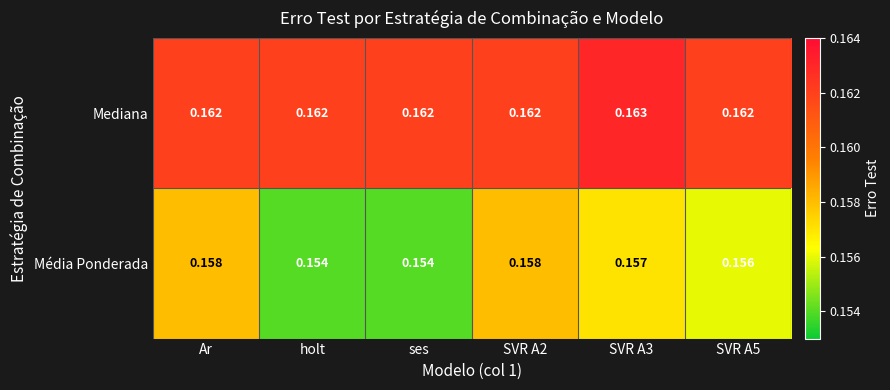

Count the number of categories in the chart.

6